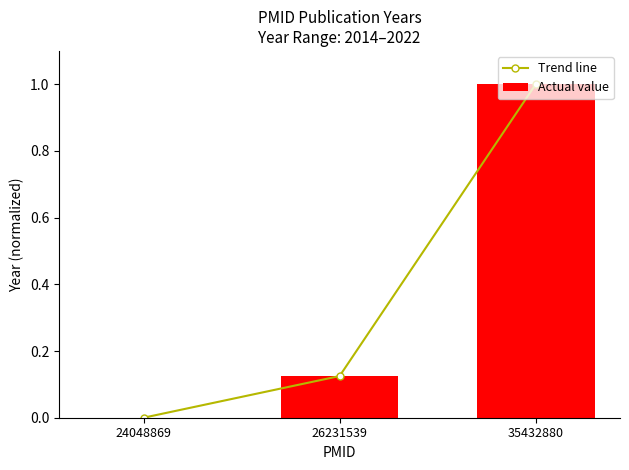

How many Actual value values are between 0 and 1?

3